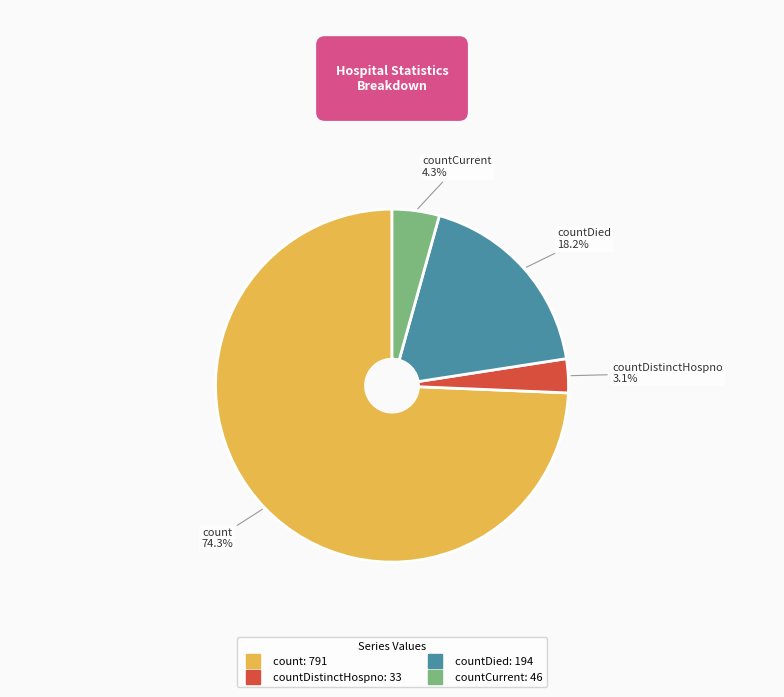

Does any single category account for the majority?

Yes